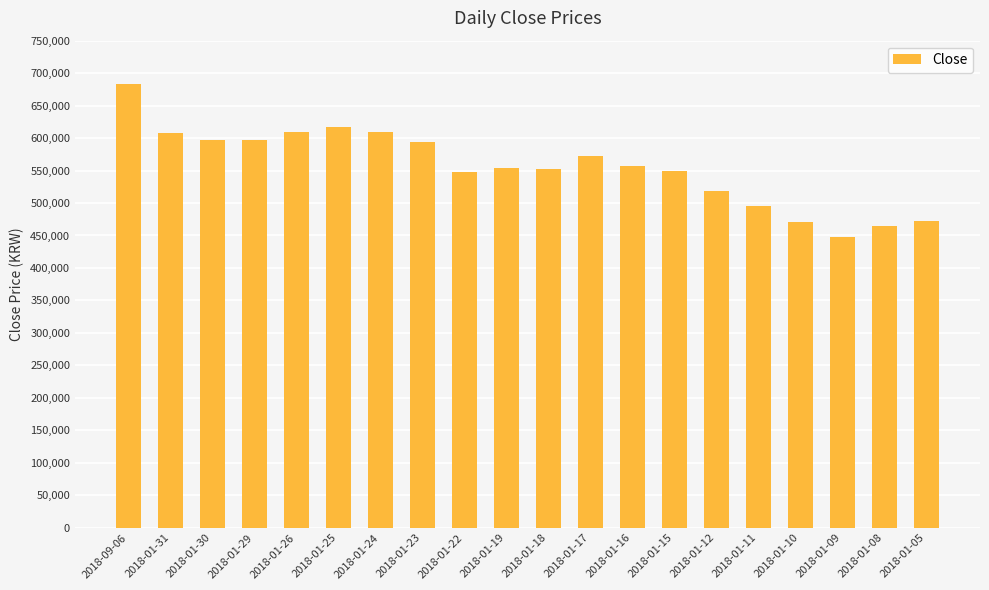

What is the average value?

555945